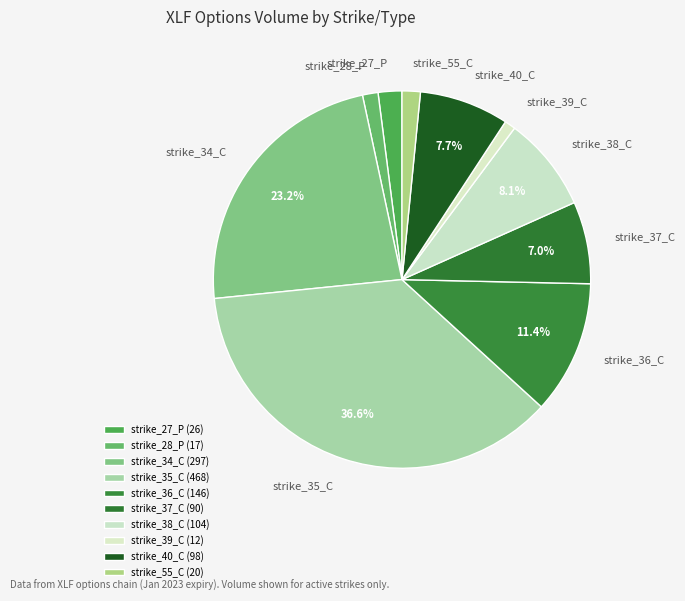

Is there any slice that represents more than half of the pie?

No